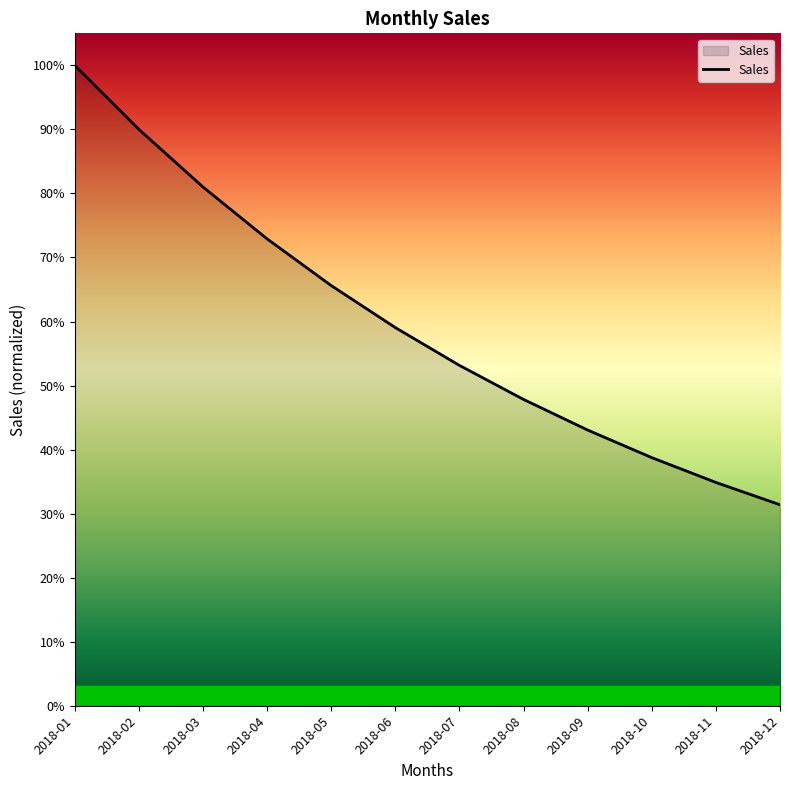

Rank the categories by value from lowest to highest.

2018-12, 2018-11, 2018-10, 2018-09, 2018-08, 2018-07, 2018-06, 2018-05, 2018-04, 2018-03, 2018-02, 2018-01